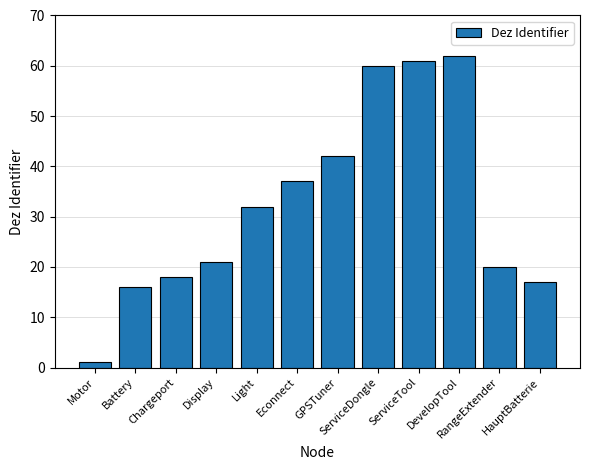

At which category does the chart reach its peak across all series?

DevelopTool